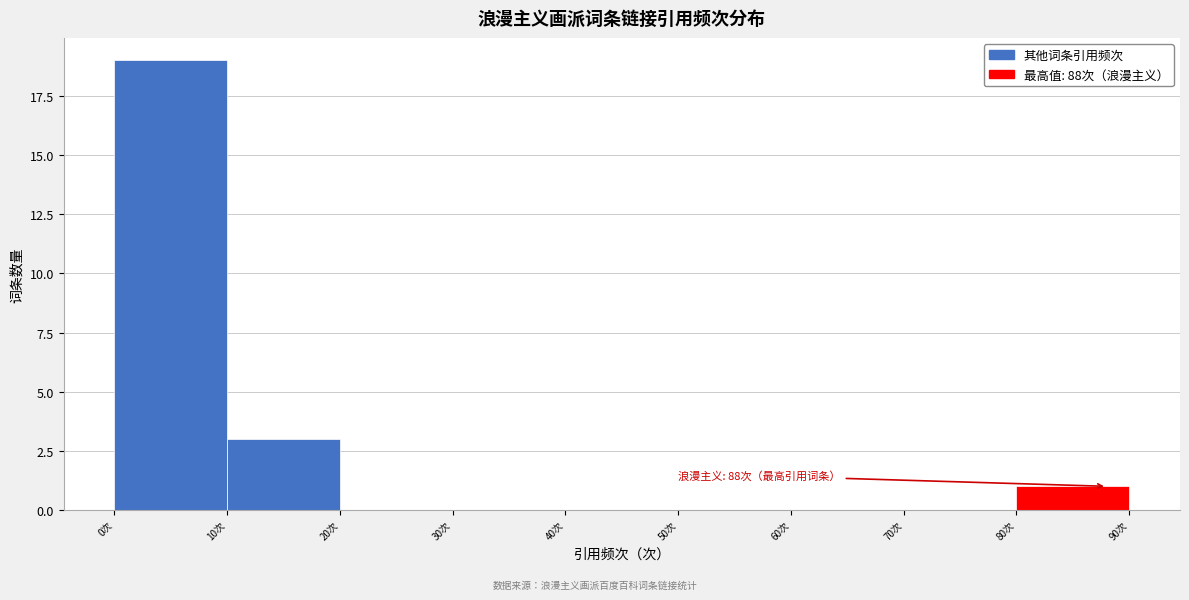

Which range on the x-axis has the tallest bar?

0 to 10